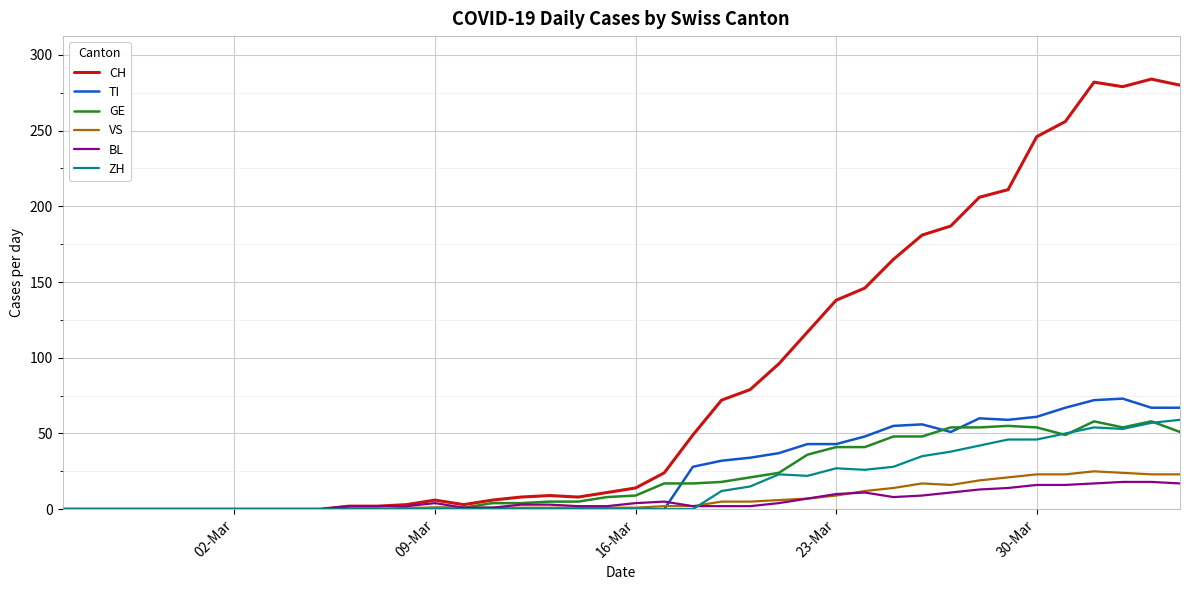

Which series has the largest total across all categories?

CH